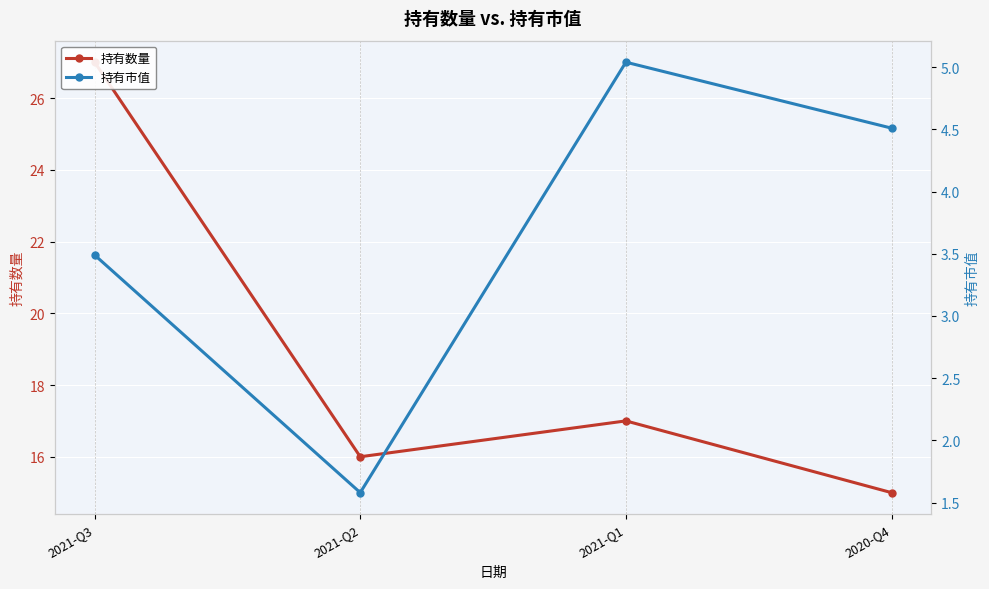

Where is the first local minimum for 持有市值?

2021-Q2